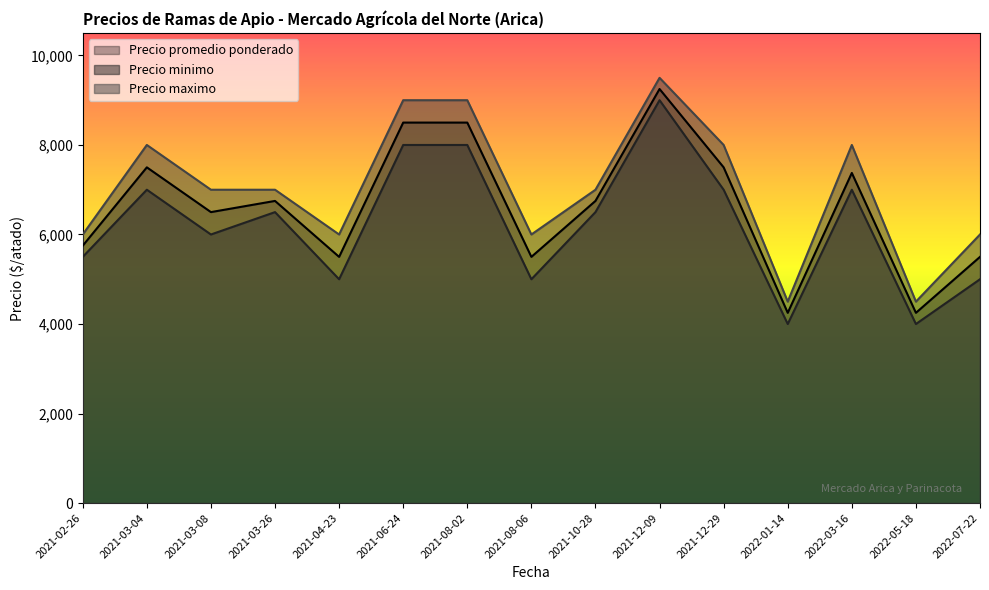

What is the maximum value shown in the chart?

9500